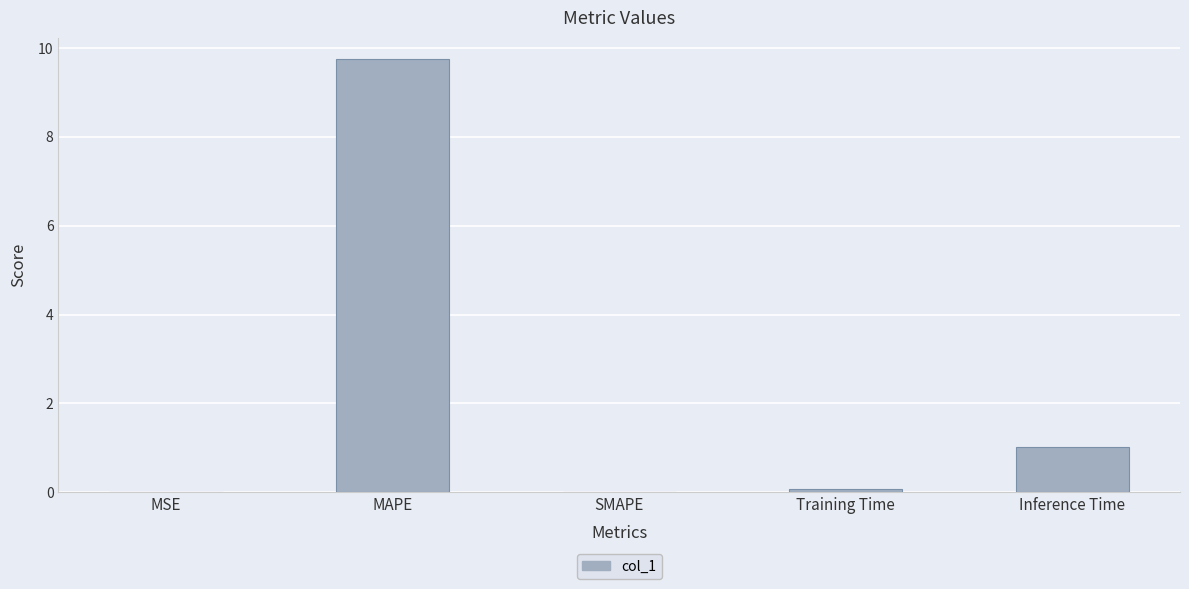

Is it true that the value at MSE is 0.0?

True